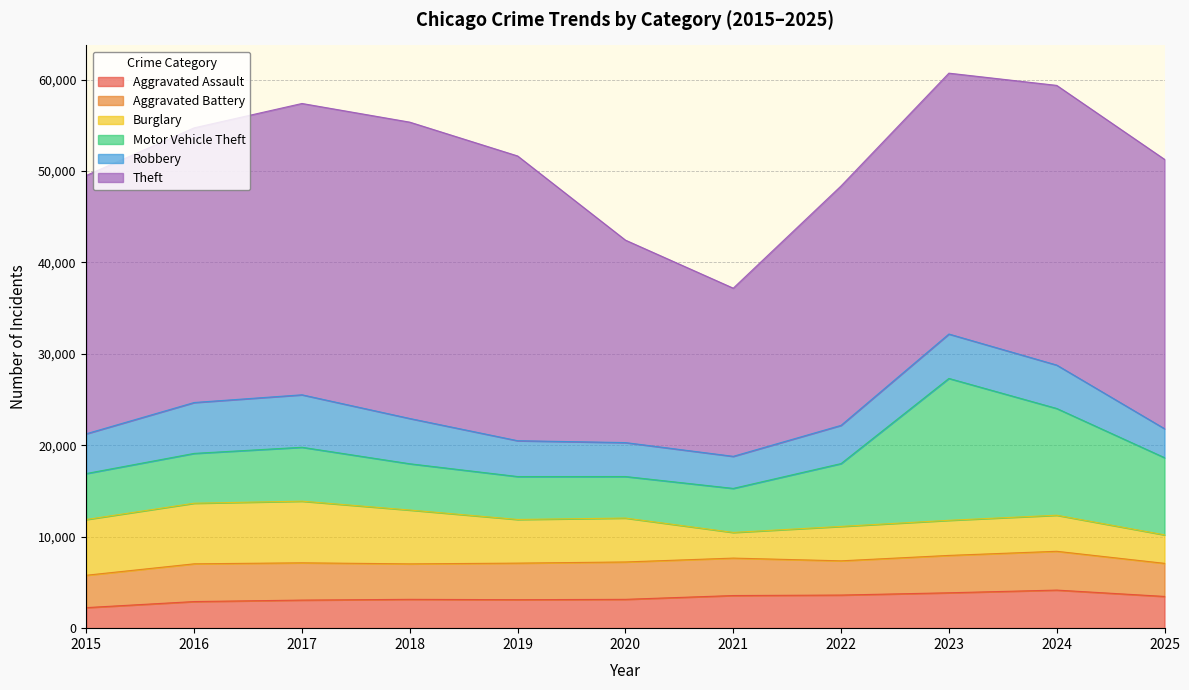

Which series has the largest total across all categories?

Theft